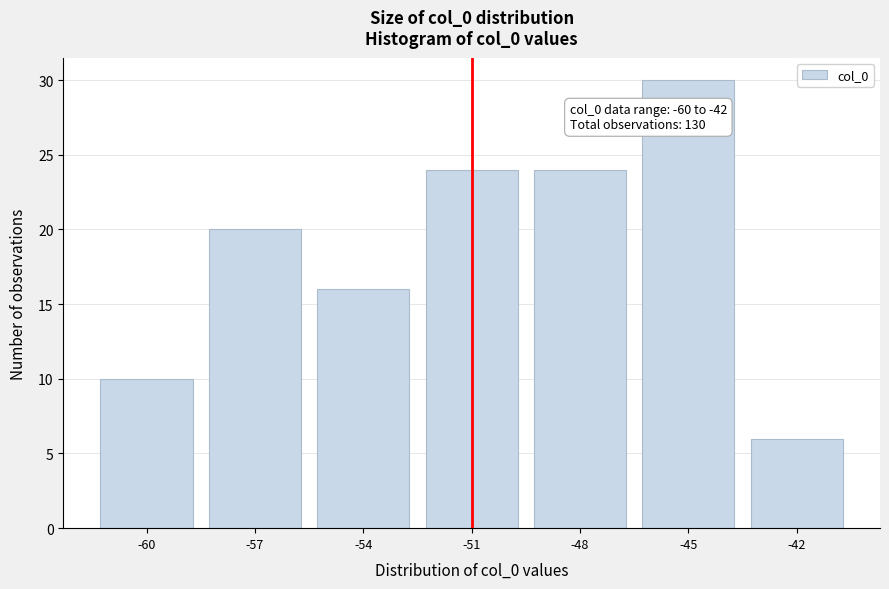

Reading left to right, extract all data points from this chart.

-60=10	-57=20	-54=16	-51=24	-48=24	-45=30	-42=6